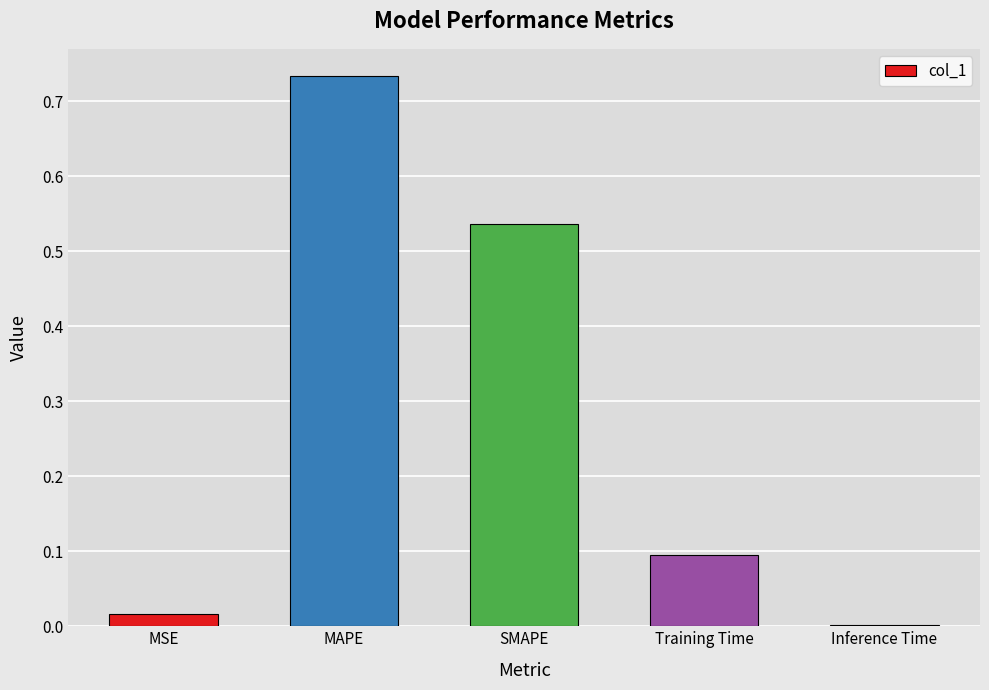

What is the sum of all values?

1.4